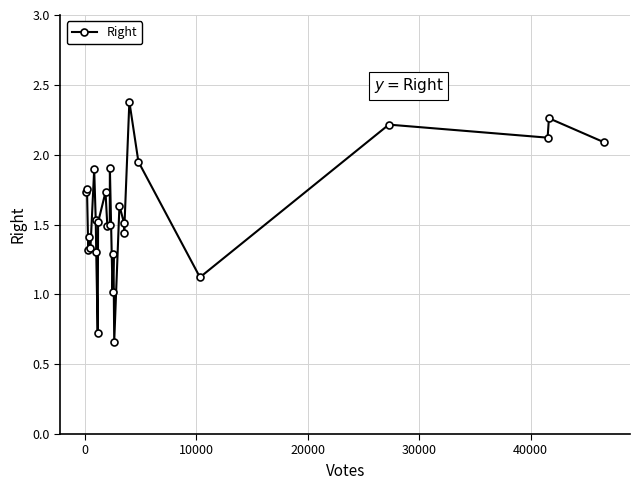

What is the sum of all values?

42.8